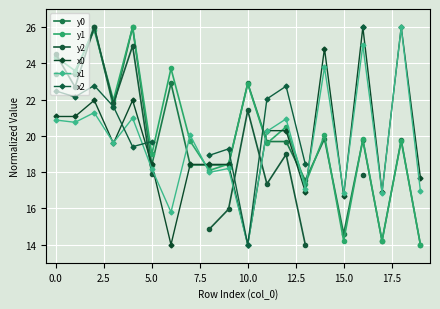

True or false: x0 has more than 1 interior local peaks.

True